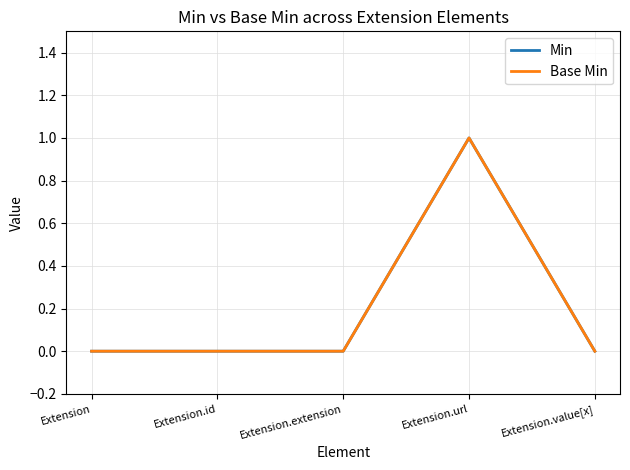

Does the chart display data point markers on the line(s)?

No